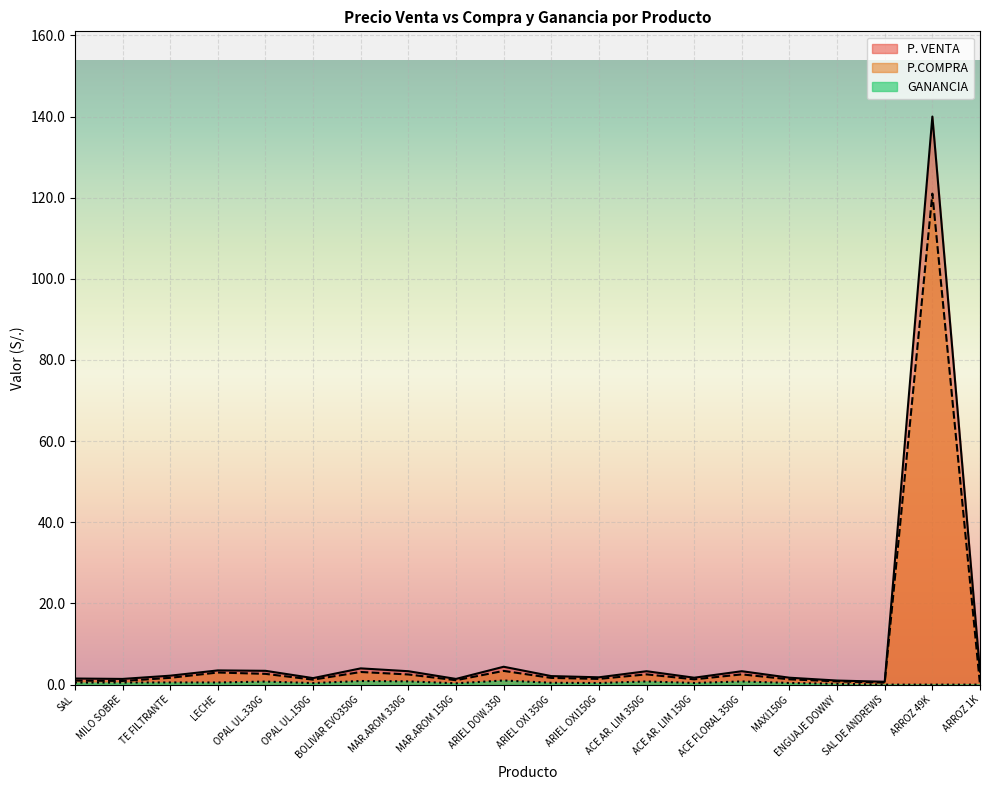

True or false: GANANCIA has a value of 0.0 at ARROZ 49K.

True